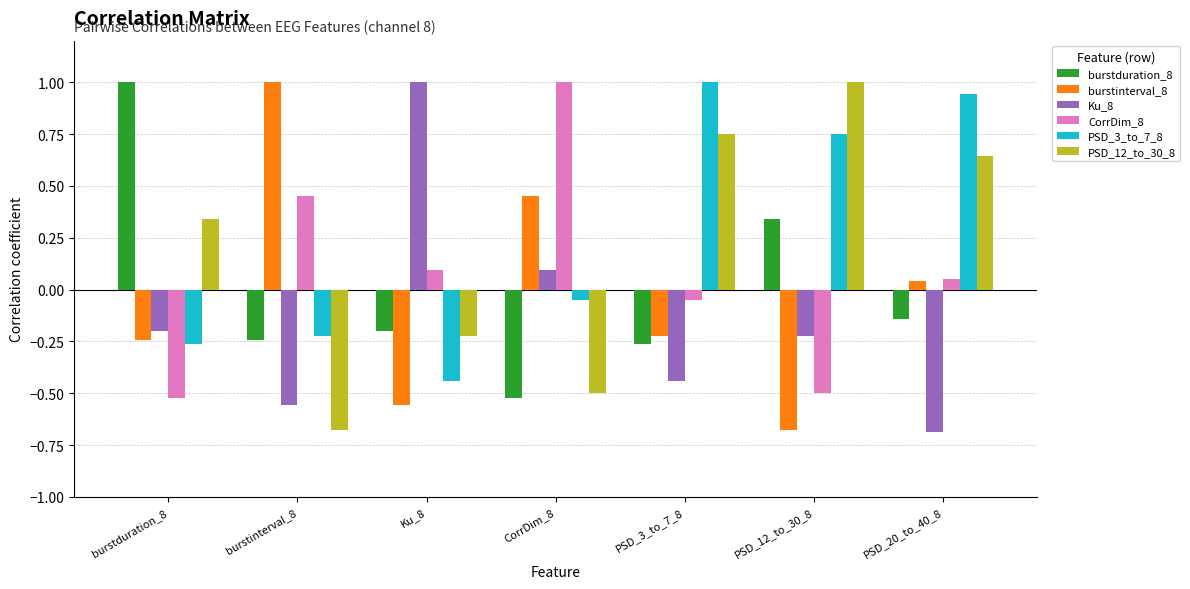

What position from the left is PSD_3_to_7_8?

5